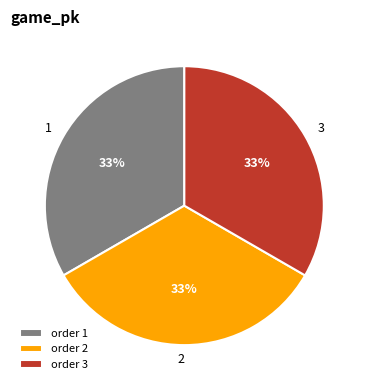

What percentage is the order 1 slice, to the nearest percent?

33%